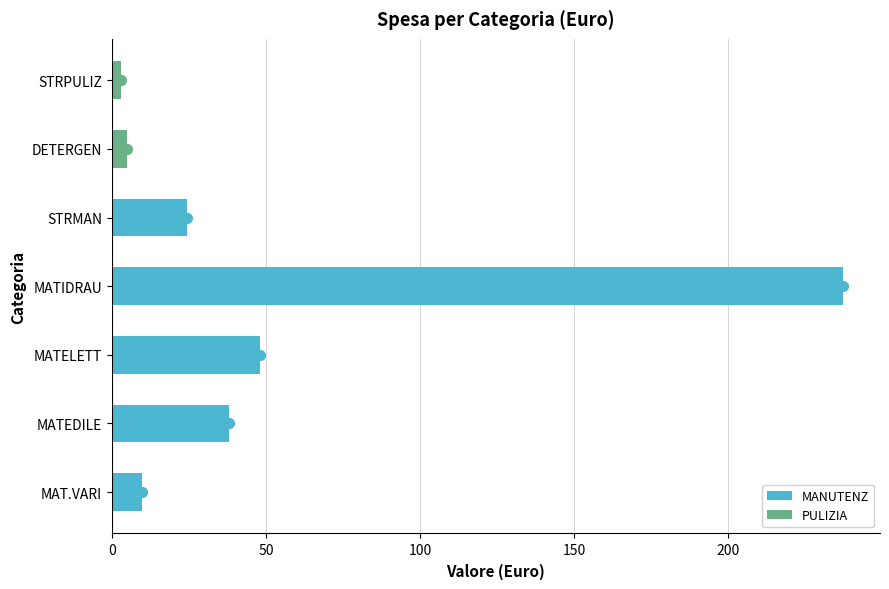

What is the difference between the second highest and minimum values?

45.2